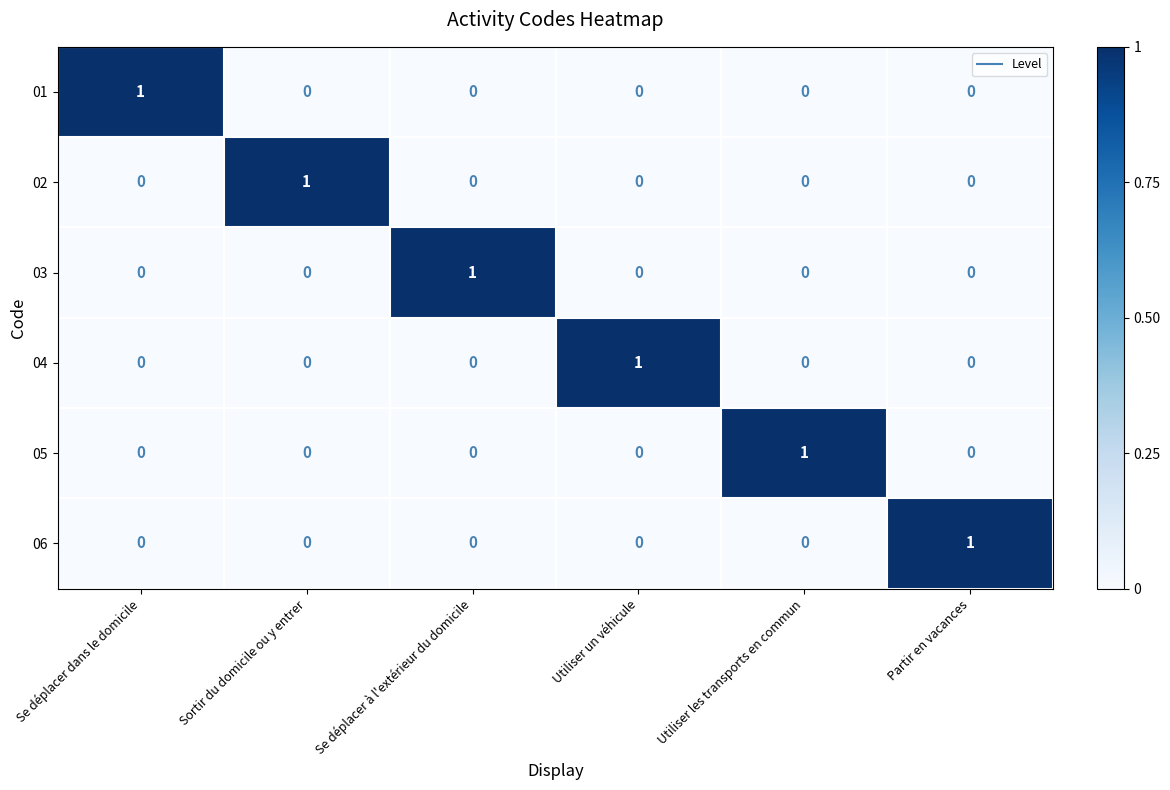

How many data points does each series have?

6